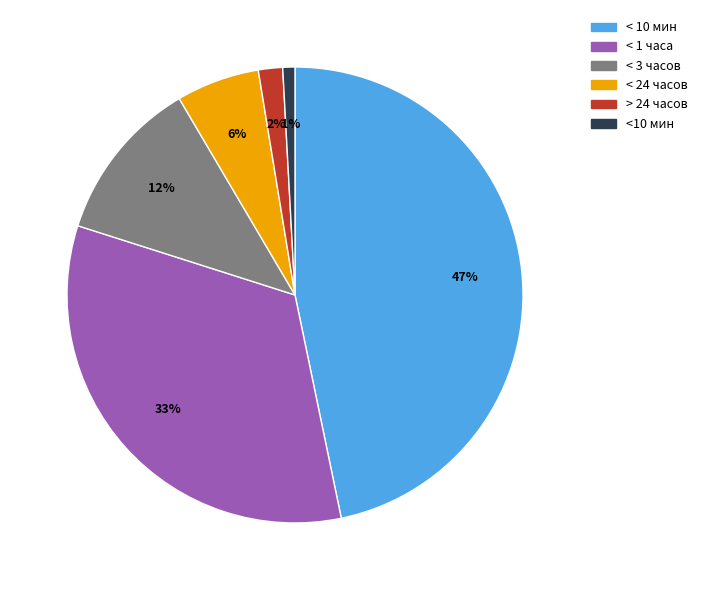

Is the sum of < 1 часа and <10 мин greater than half?

No